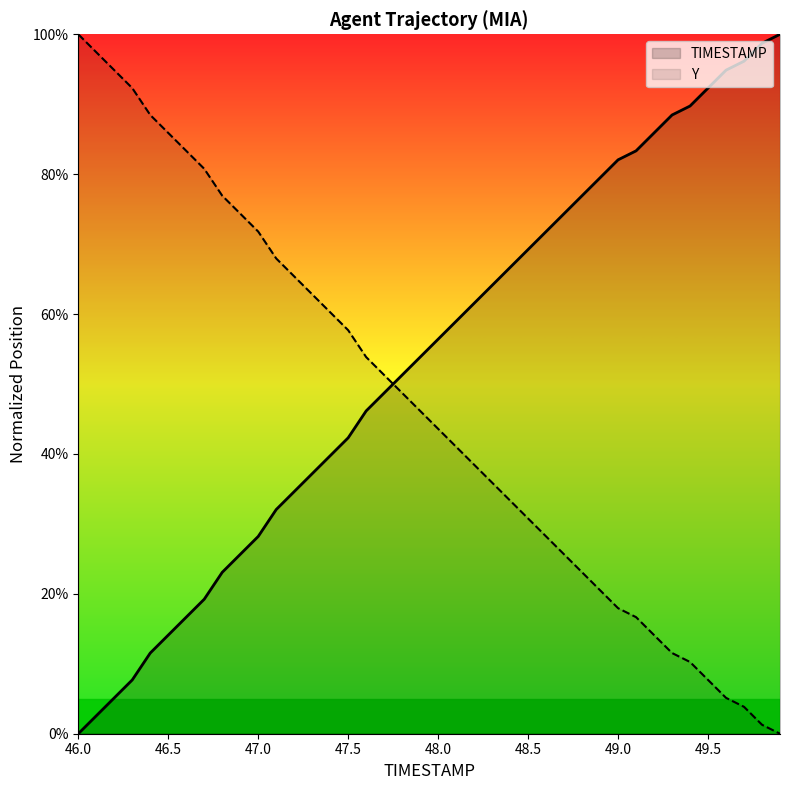

How many intersections are there between TIMESTAMP and Y?

1